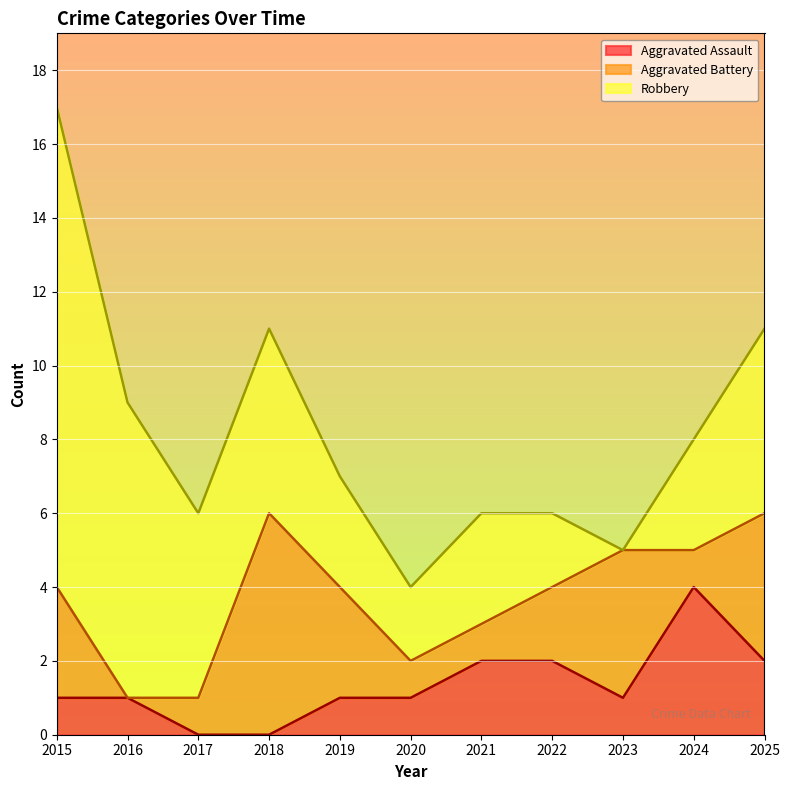

How many data points in Aggravated Battery are above 2?

5